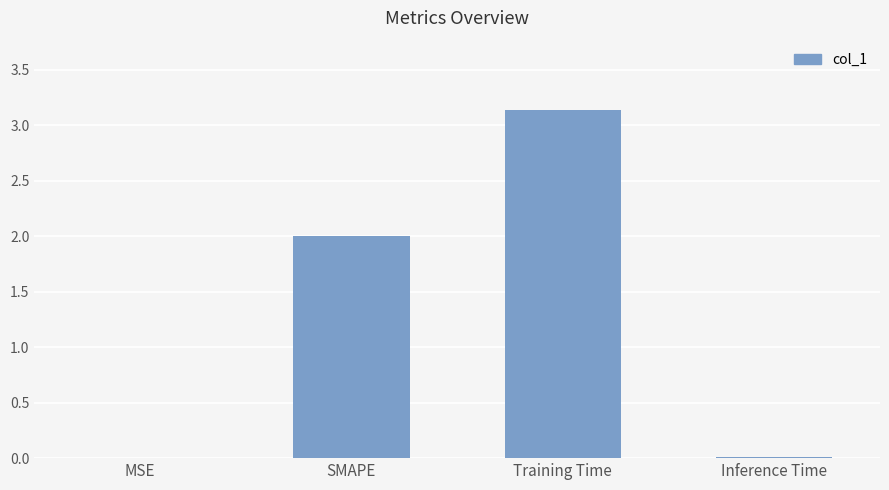

What is the sum of the values at MSE and Training Time?

3.1